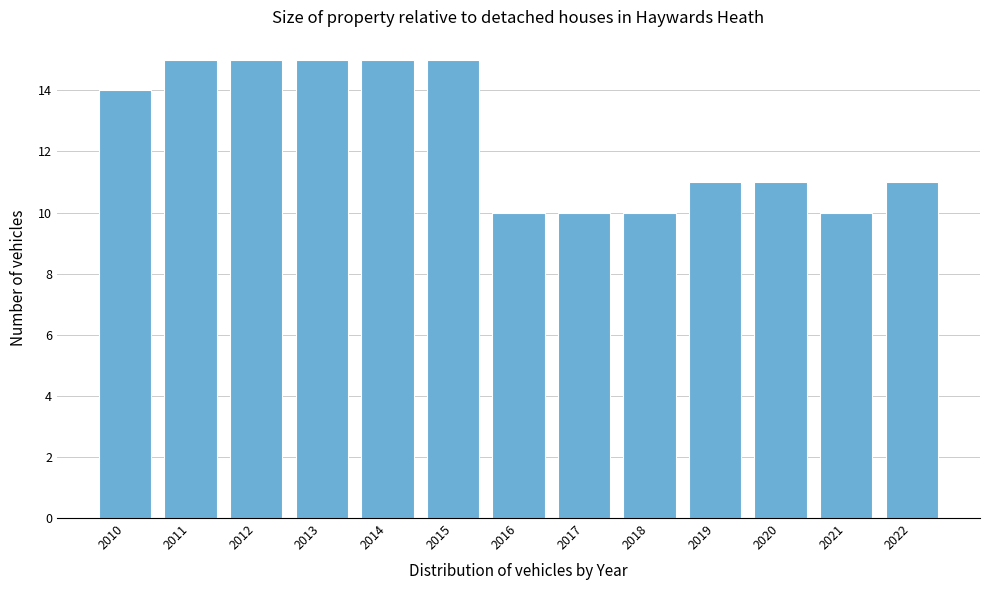

Reading left to right, transcribe all the data shown in this chart.

2010=14	2011=15	2012=15	2013=15	2014=15	2015=15	2016=10	2017=10	2018=10	2019=11	2020=11	2021=10	2022=11